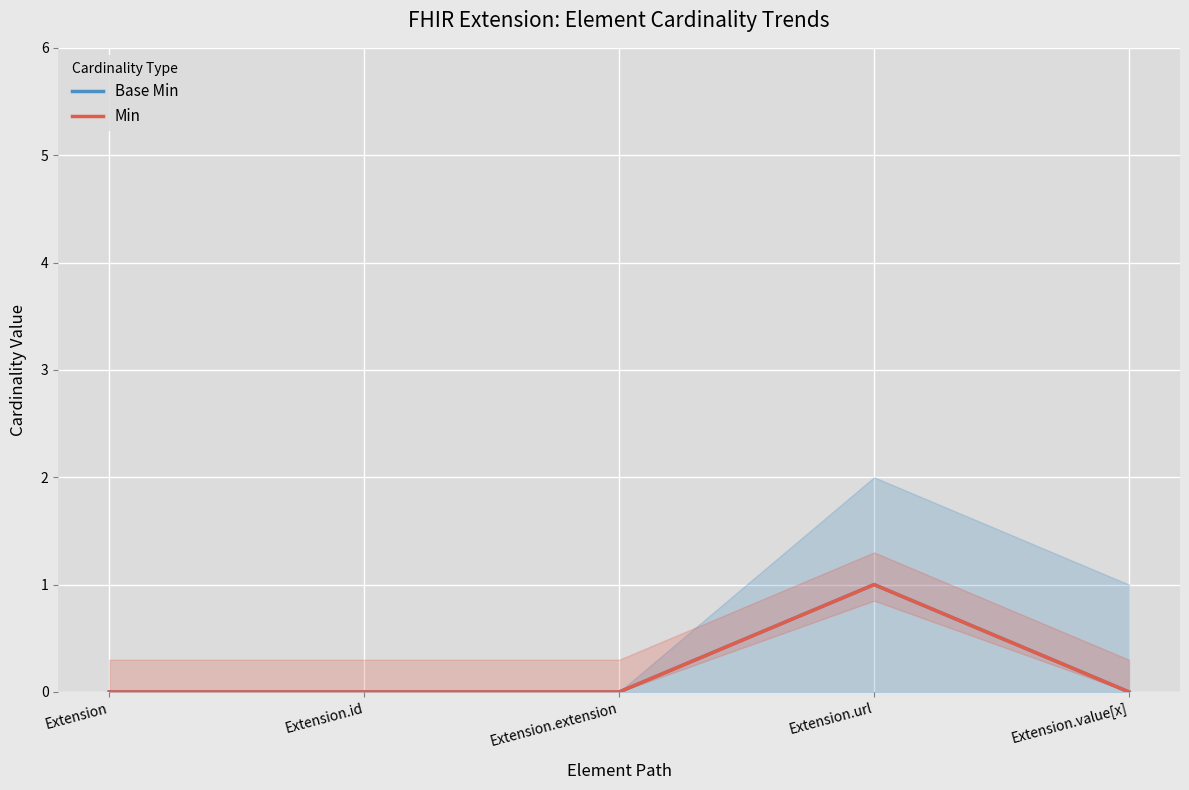

Reading left to right, what are all the values shown in this chart?

Base Min: Extension=0	Extension.id=0	Extension.extension=0	Extension.url=1	Extension.value[x]=0
Min: Extension=0	Extension.id=0	Extension.extension=0	Extension.url=1	Extension.value[x]=0